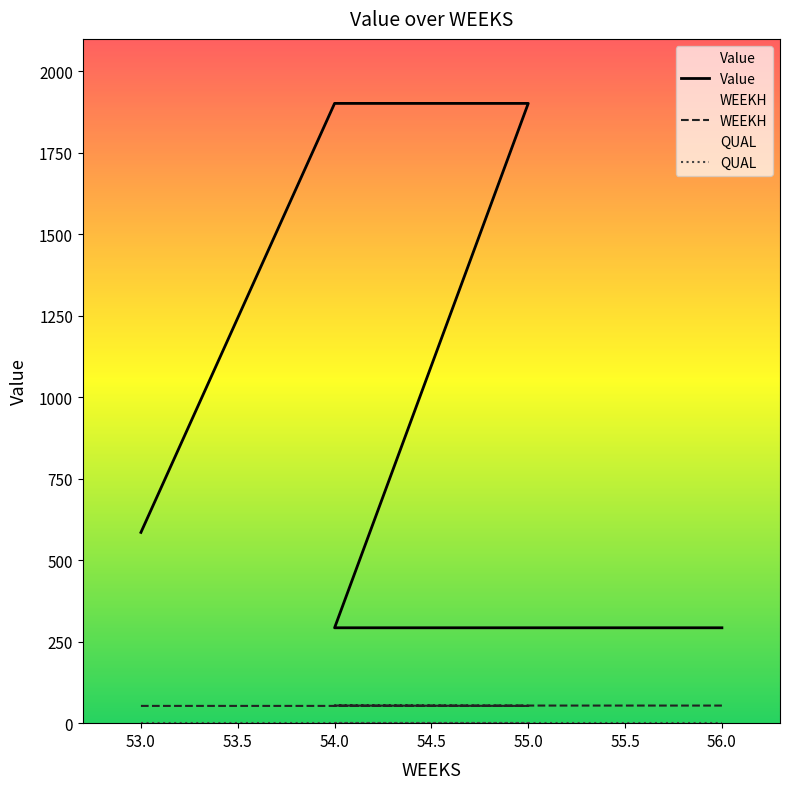

At which category is the sum across all series the highest?

54